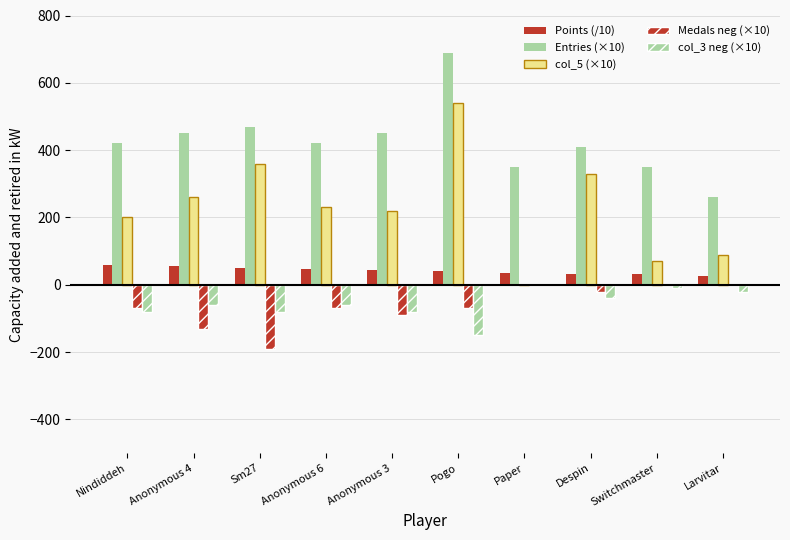

How many groups of bars are there?

10